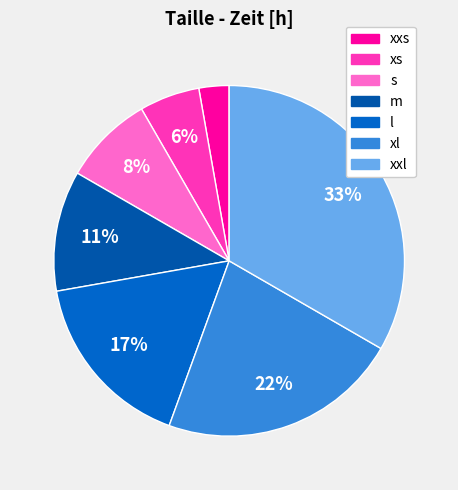

To the nearest percent, what portion does xs represent?

6%